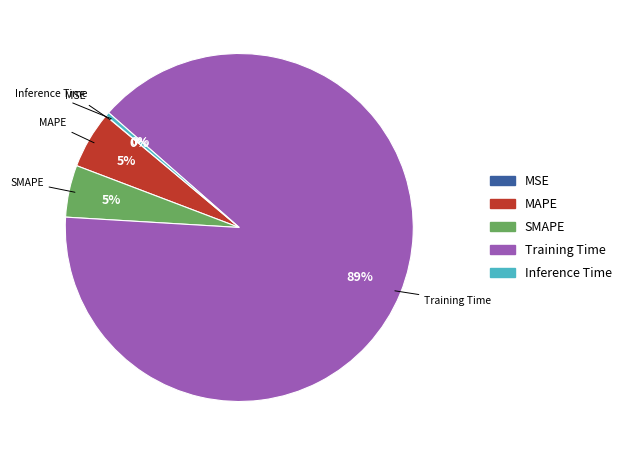

What is the largest slice in the pie chart?

Training Time